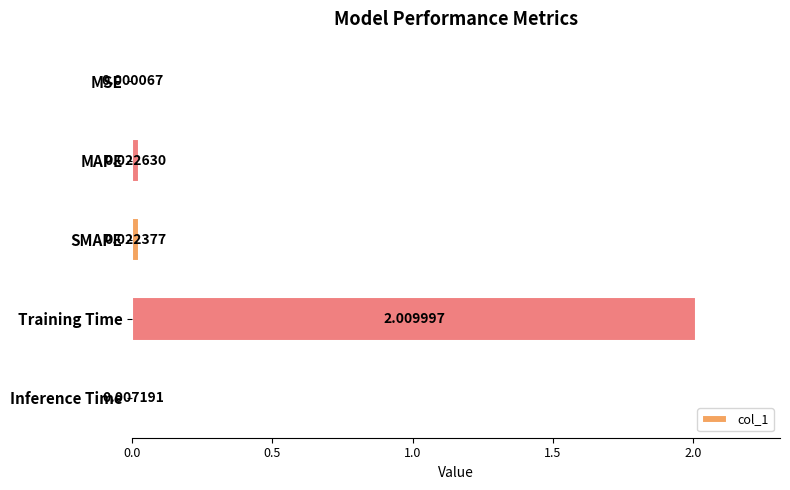

Are the bars horizontal?

Yes